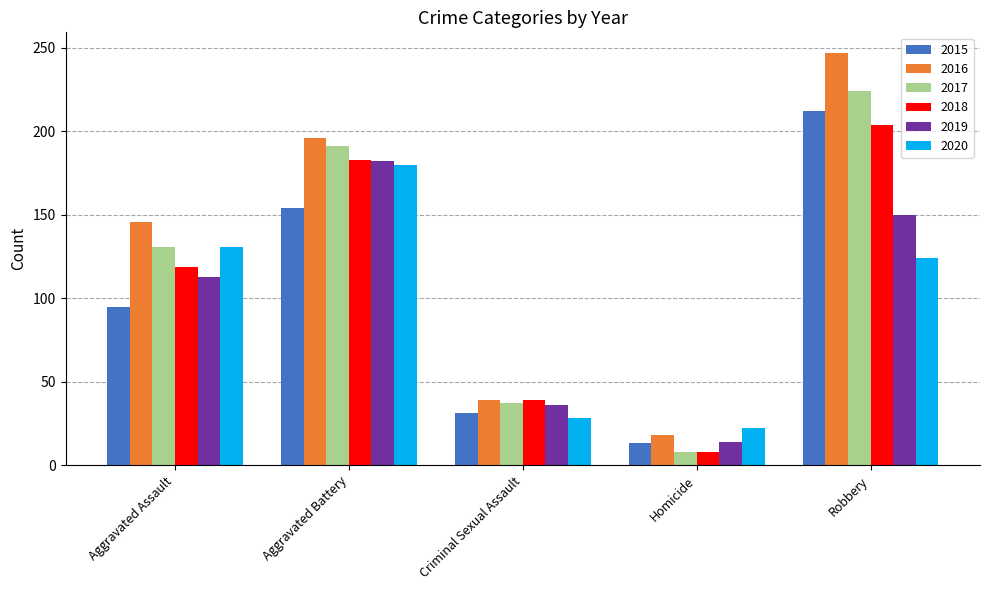

What are all the series names shown in the legend?

2015, 2016, 2017, 2018, 2019, 2020